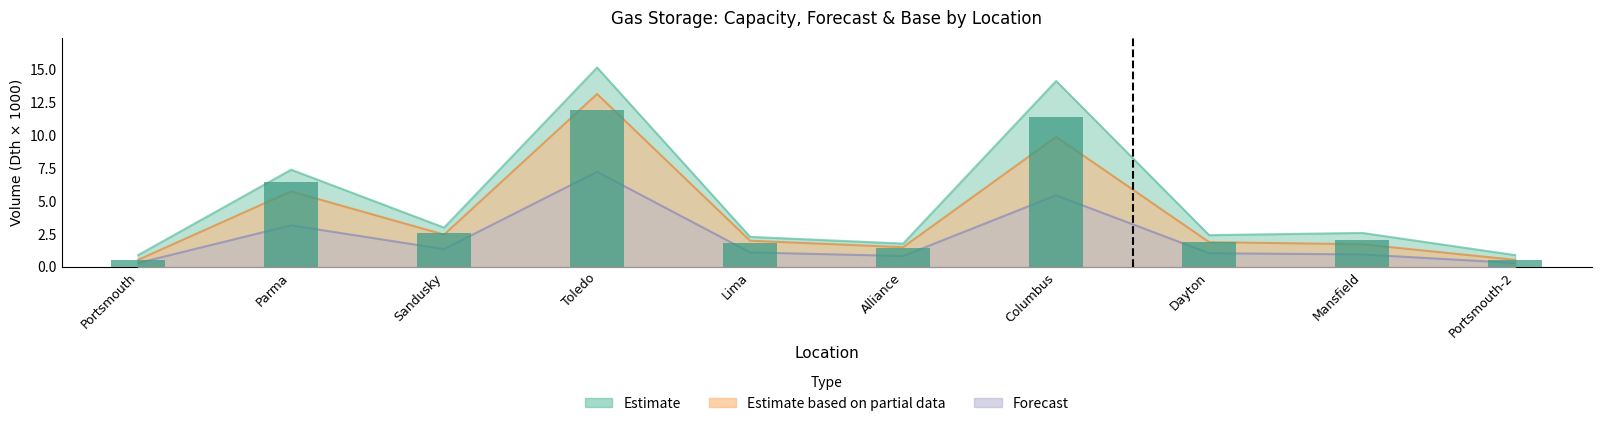

Approximately how many times larger is the value at Dayton compared to Columbus?

0.2